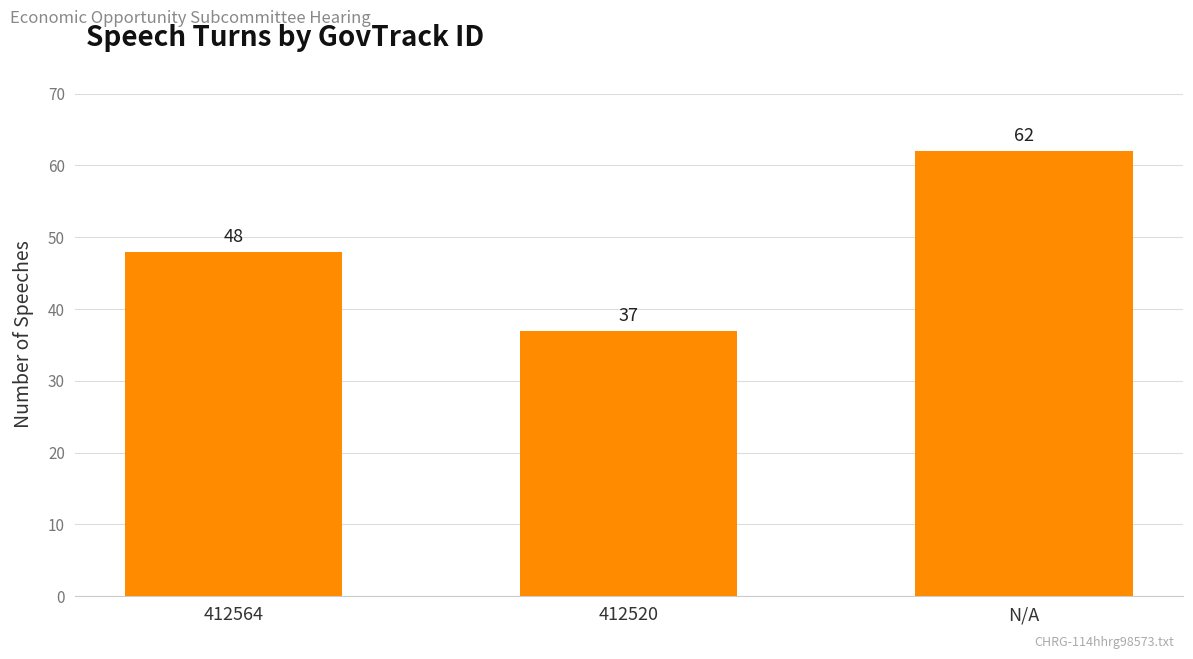

The chart shows a value of 15 at 412564. True or false?

False